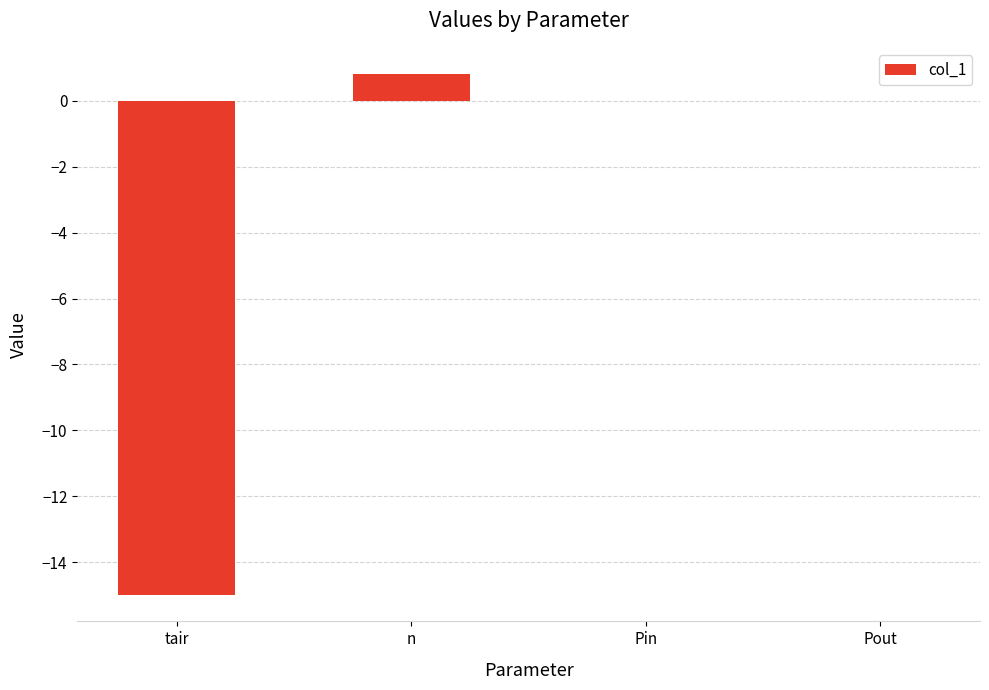

Count the number of categories in the chart.

4